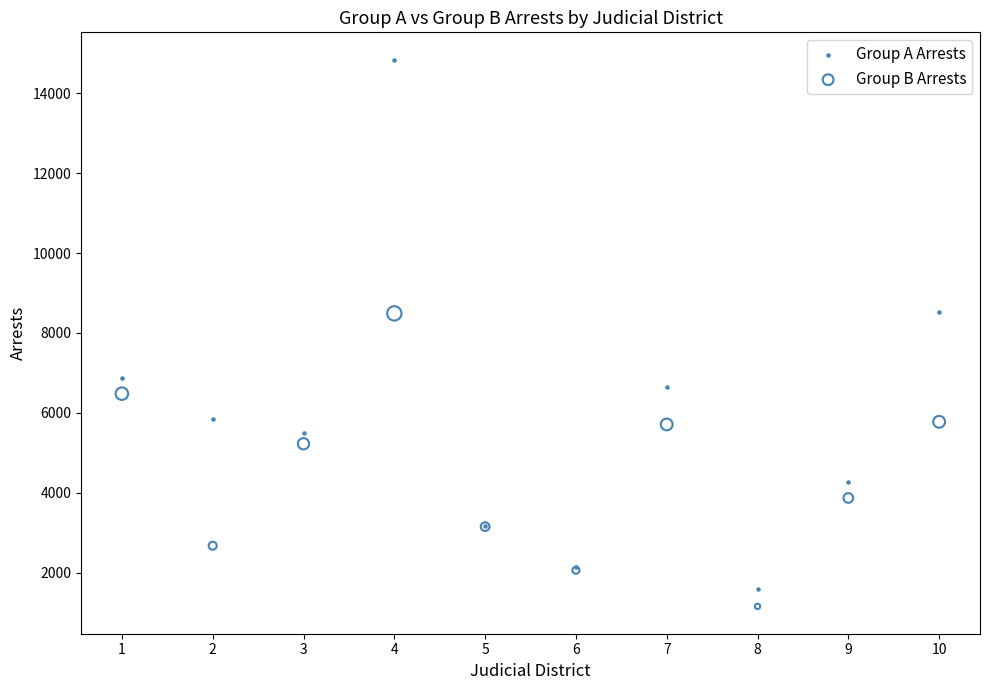

Which series contains the highest Y value?

Group A Arrests